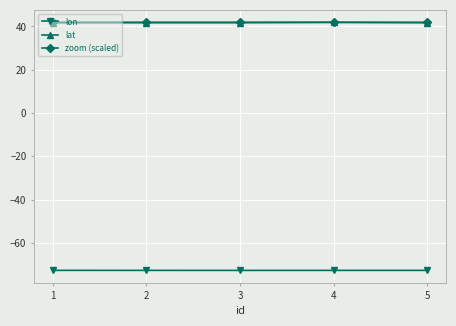

What are all the series names shown in the legend?

lon, lat, zoom (scaled)